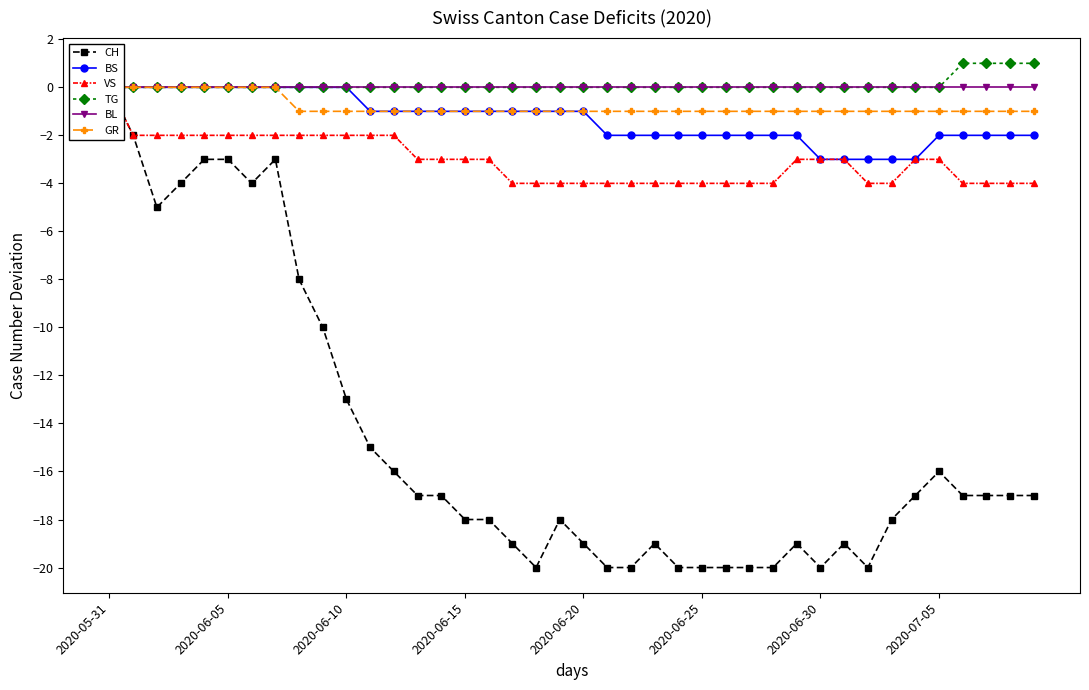

Between 2020-07-05 and 22, which series saw the biggest shift?

CH